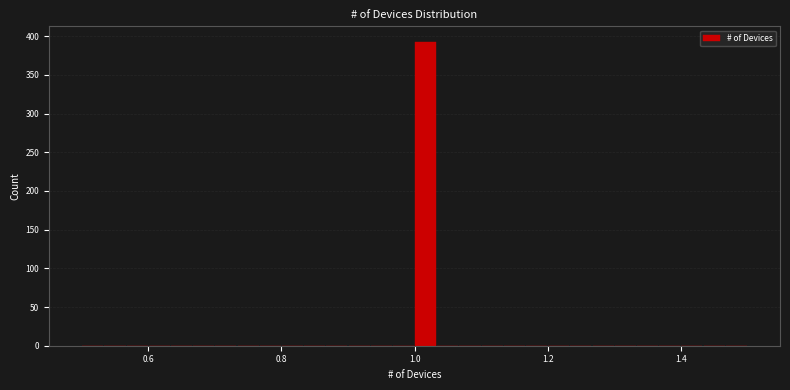

Around what value on the x-axis is the tallest bar? Give the approximate position of its centre, as read against the axis.

1.02